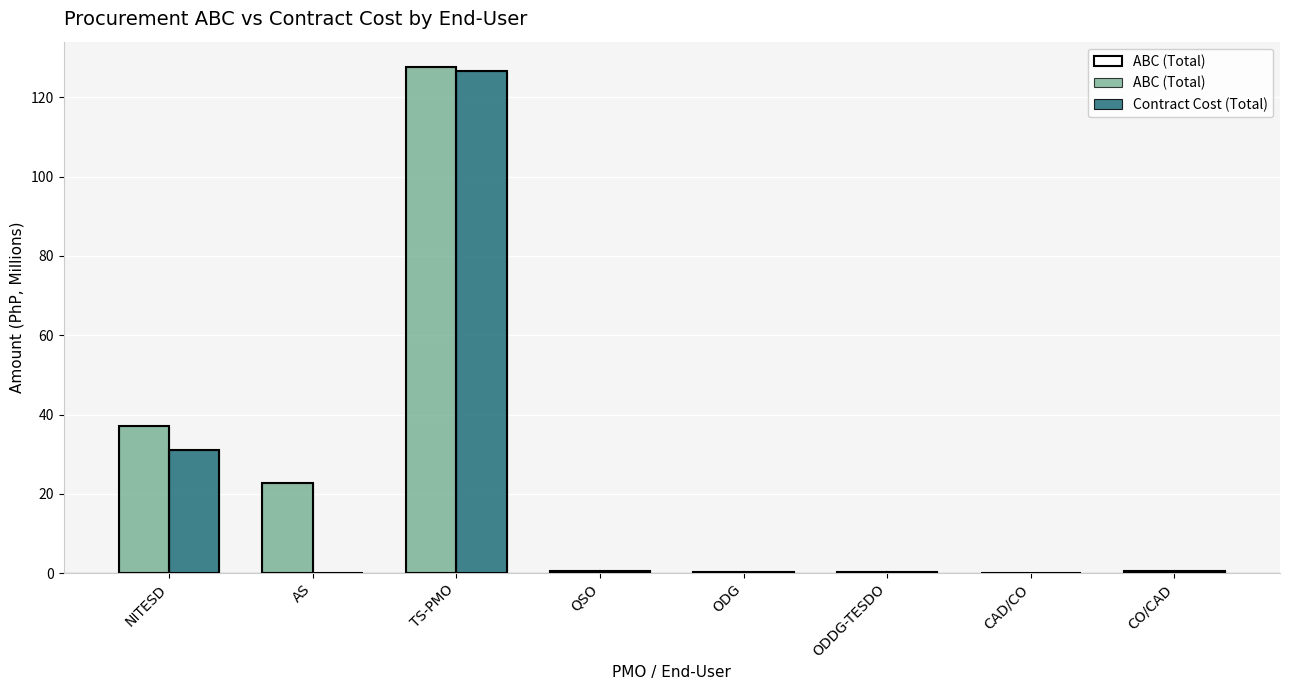

True or false: ABC (Total) has a value of 0.3 at ODG.

True